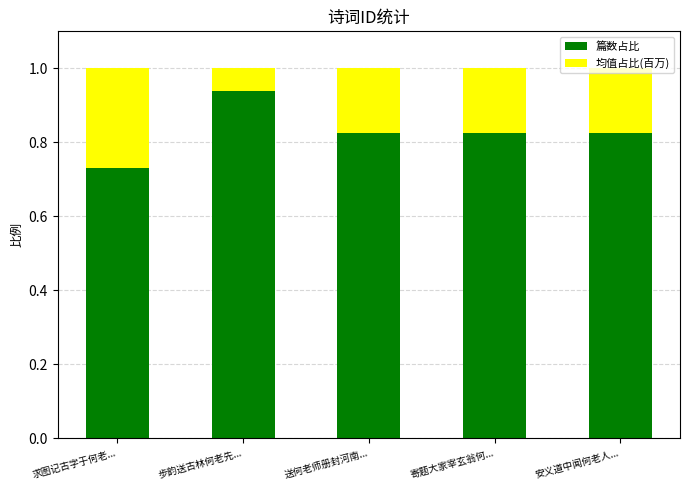

How many data points does each series have?

5